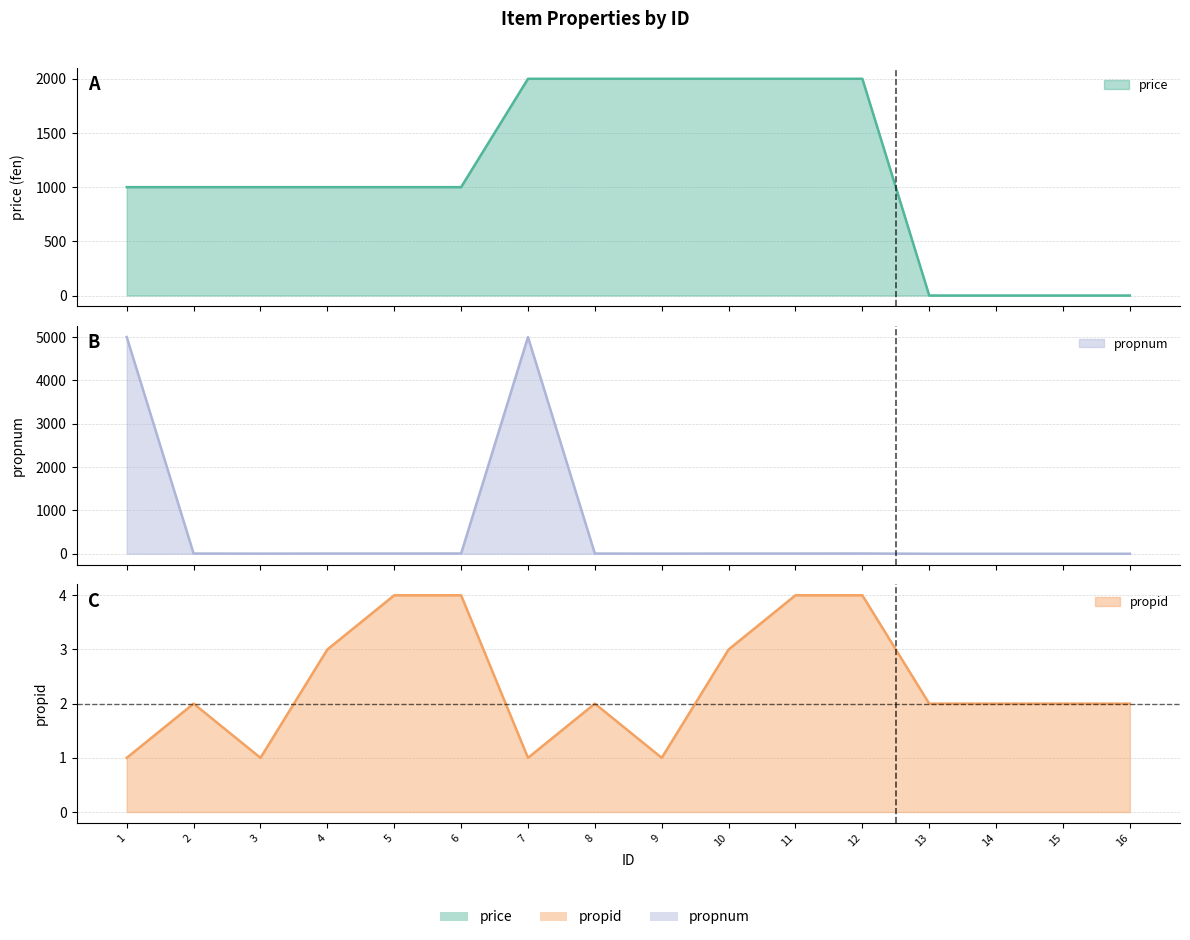

At how many categories does at least one series exceed 2540?

2